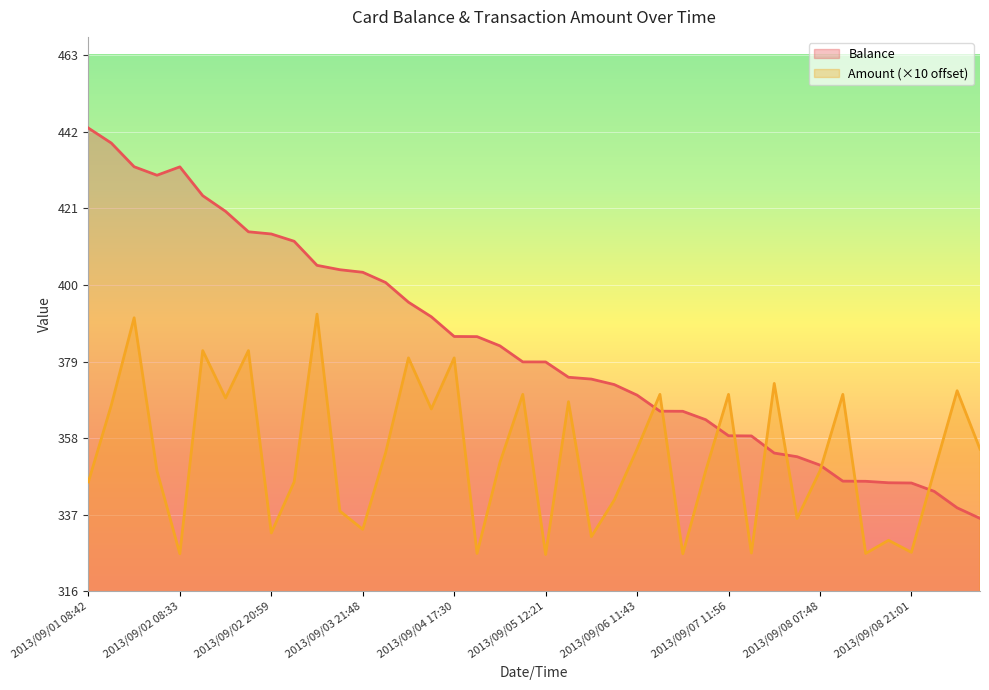

How many intersections are there between Amount and Balance?

9